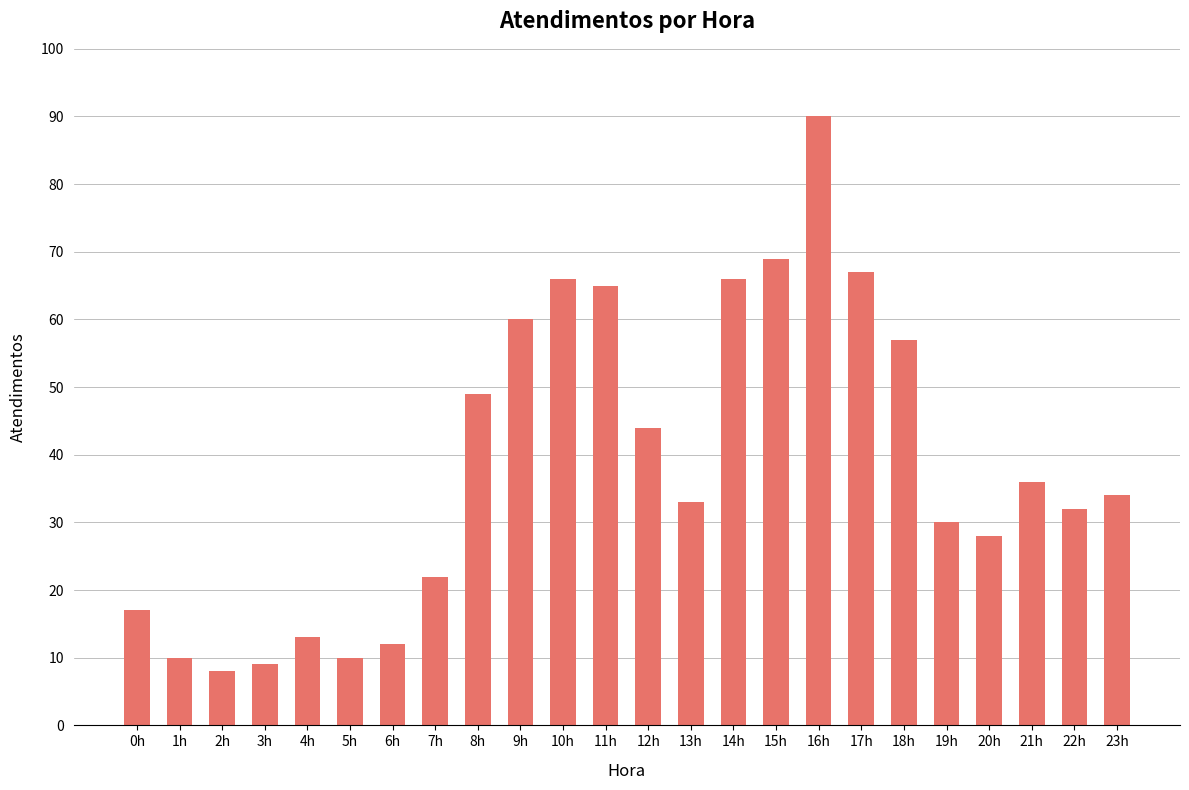

True or false: the data shows 9 at 0h.

False